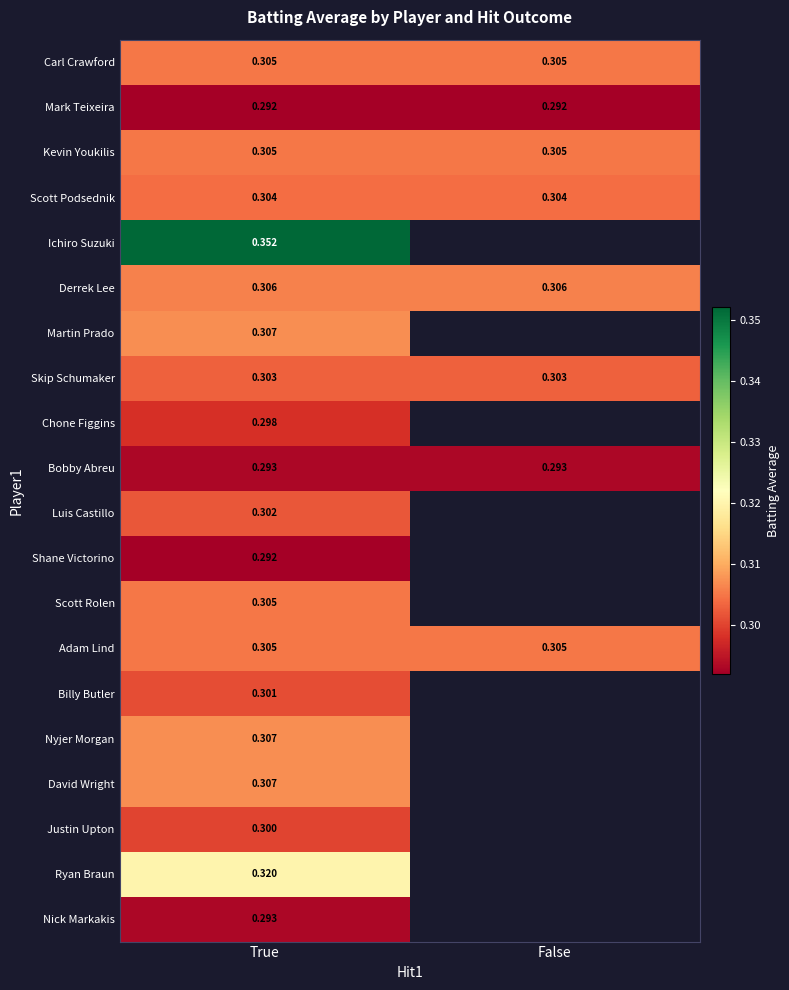

The value of Mark Teixeira at False is 0.3. True or false?

True